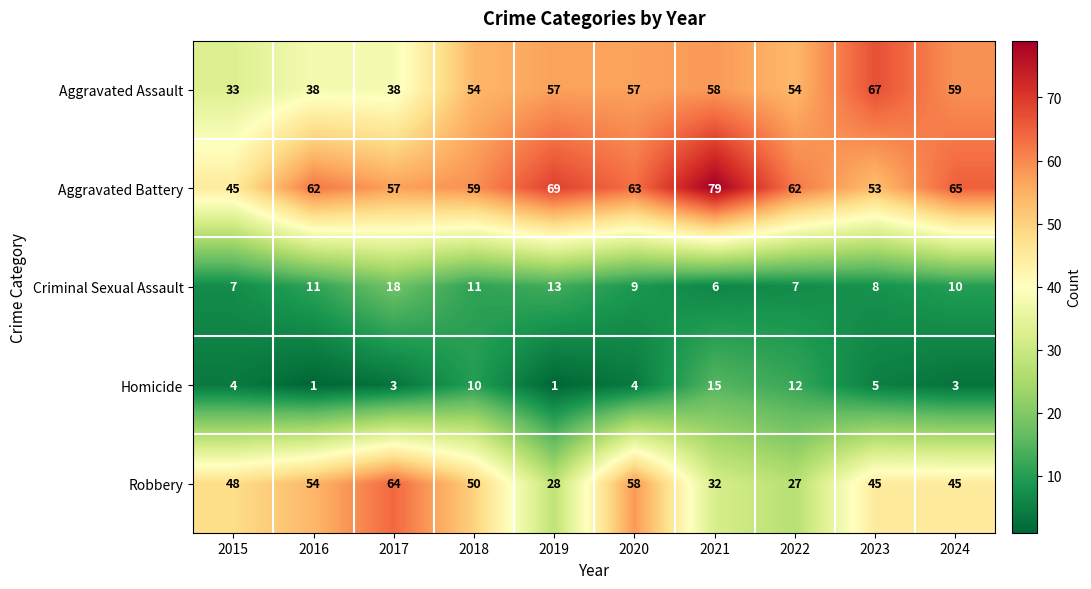

What is the difference between the maximum and second lowest values in the Criminal Sexual Assault series?

11